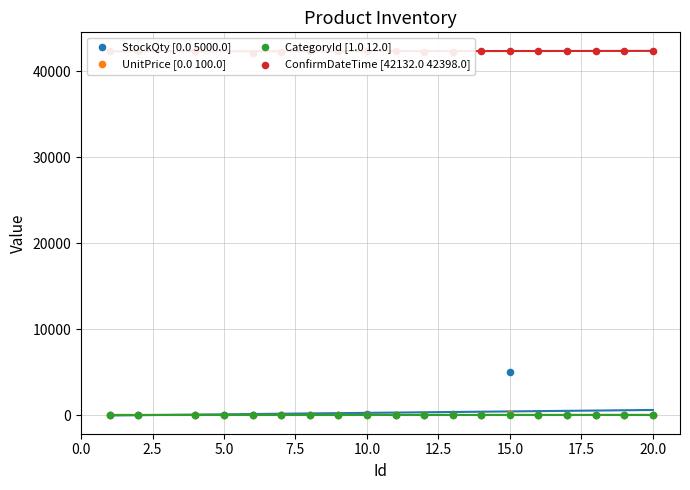

Which series has the largest Y range (max minus min)?

StockQty